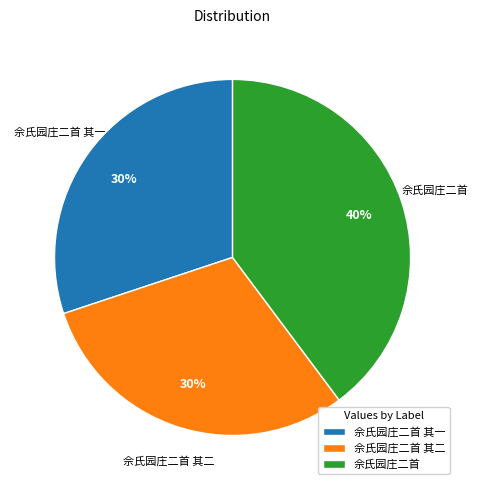

To the nearest percent, what is the average slice percentage?

33%